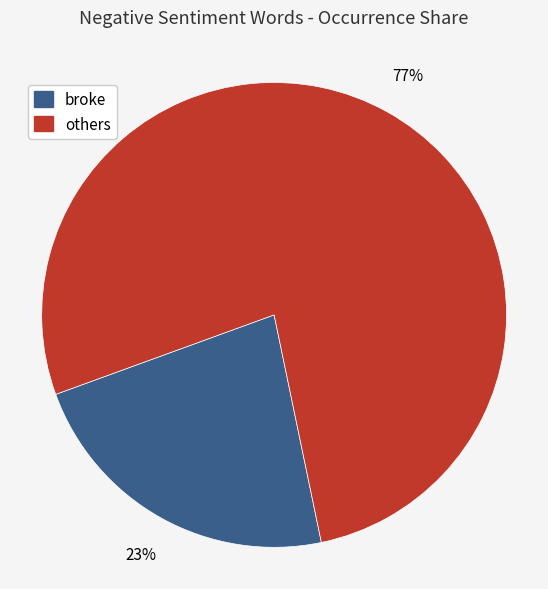

To the nearest percent, what is the average slice percentage?

50%